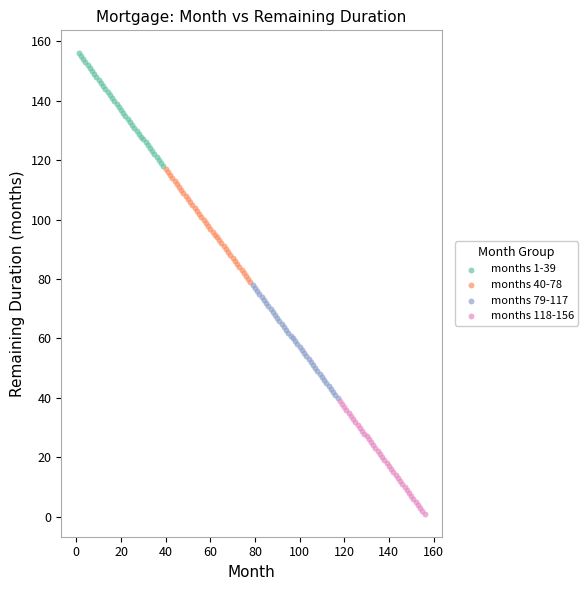

Which series contains the lowest Y value?

months 118-156